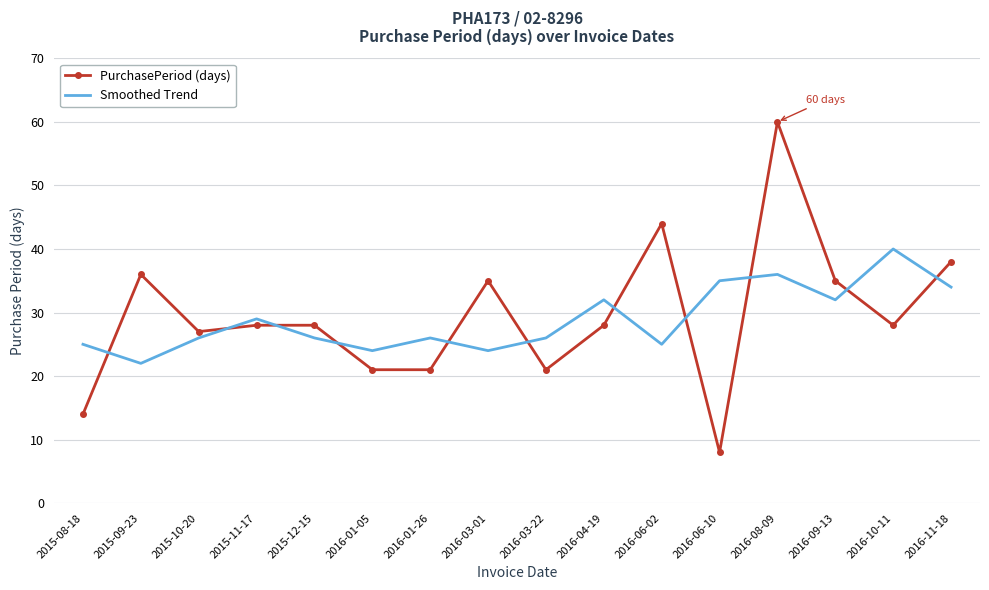

True or false: Smoothed Trend has more than 1 interior local peaks.

True